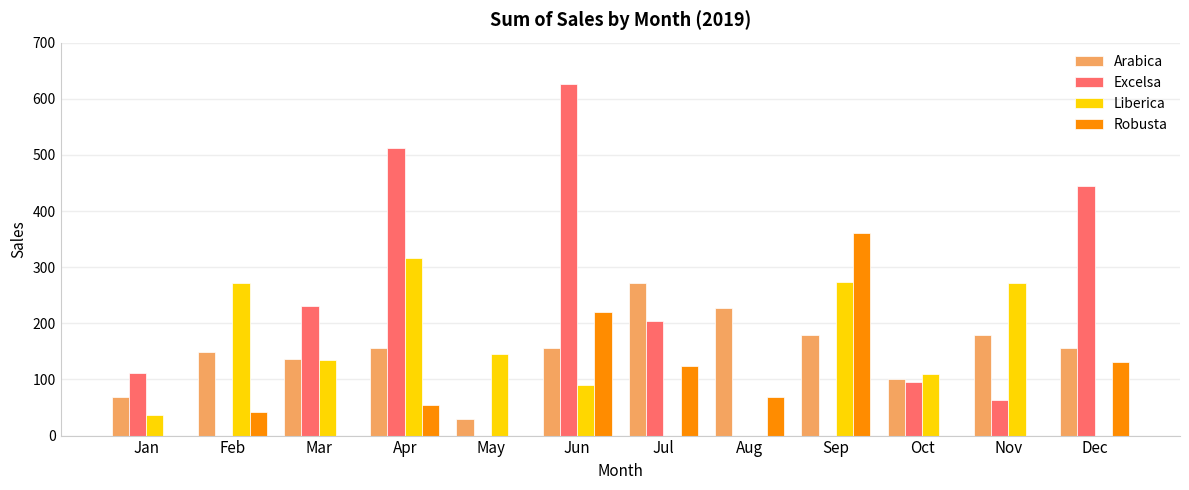

Where is Robusta nearest to the value 180?

Jun